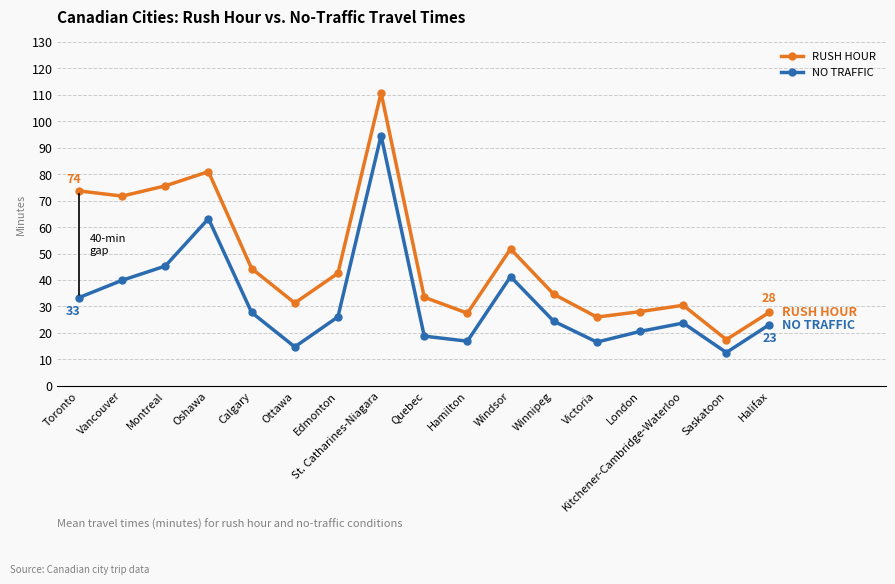

What is the minimum value shown in the chart?

12.6